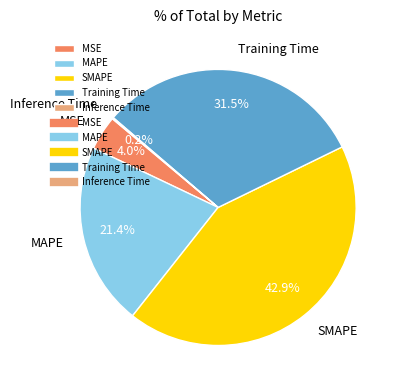

To the nearest percent, what is the difference between the largest and smallest slice percentages?

43%